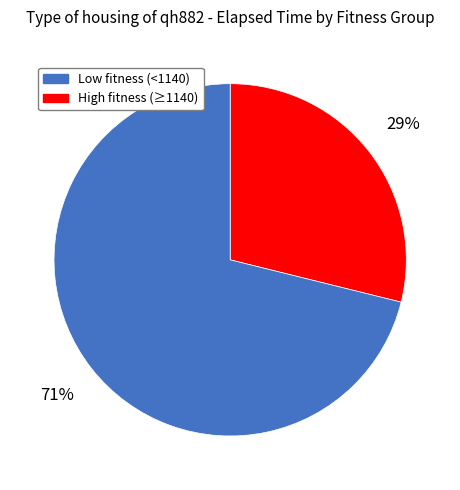

Does any single category account for the majority?

Yes